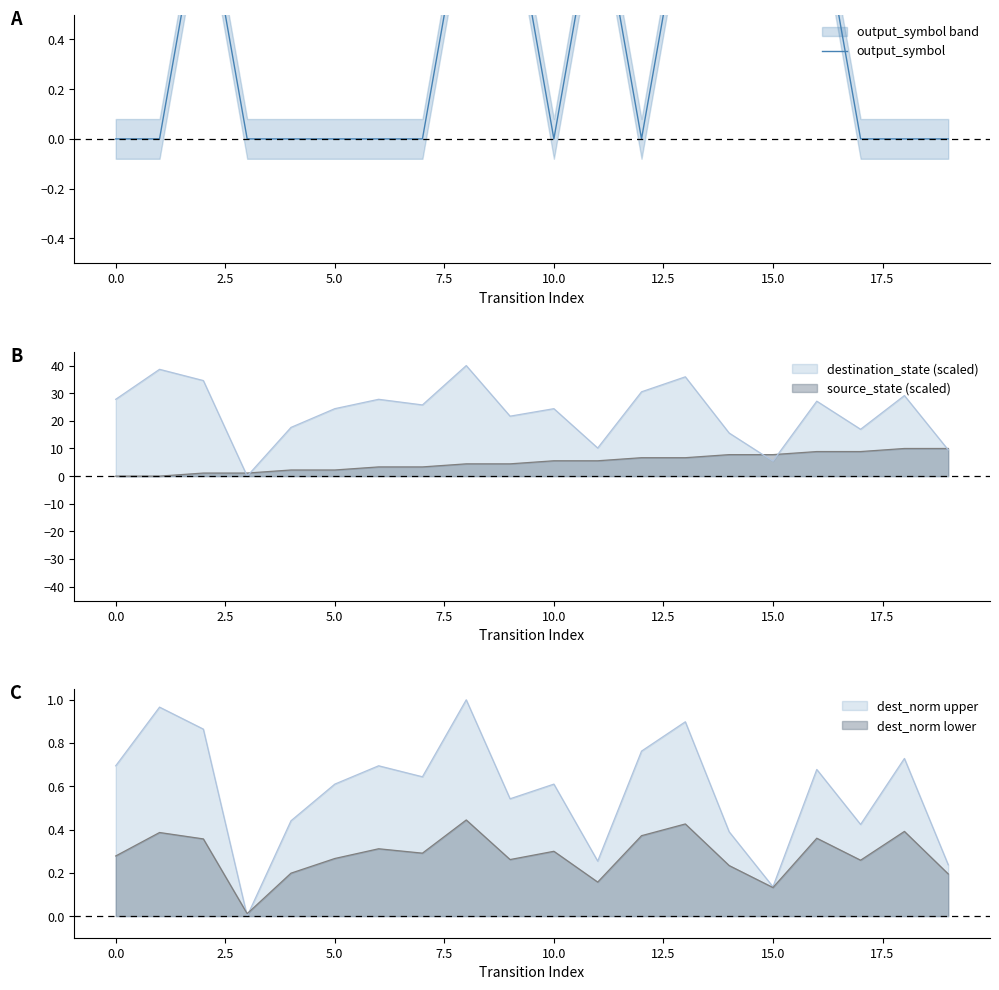

True or false: the data has more than 1 interior local peaks.

True